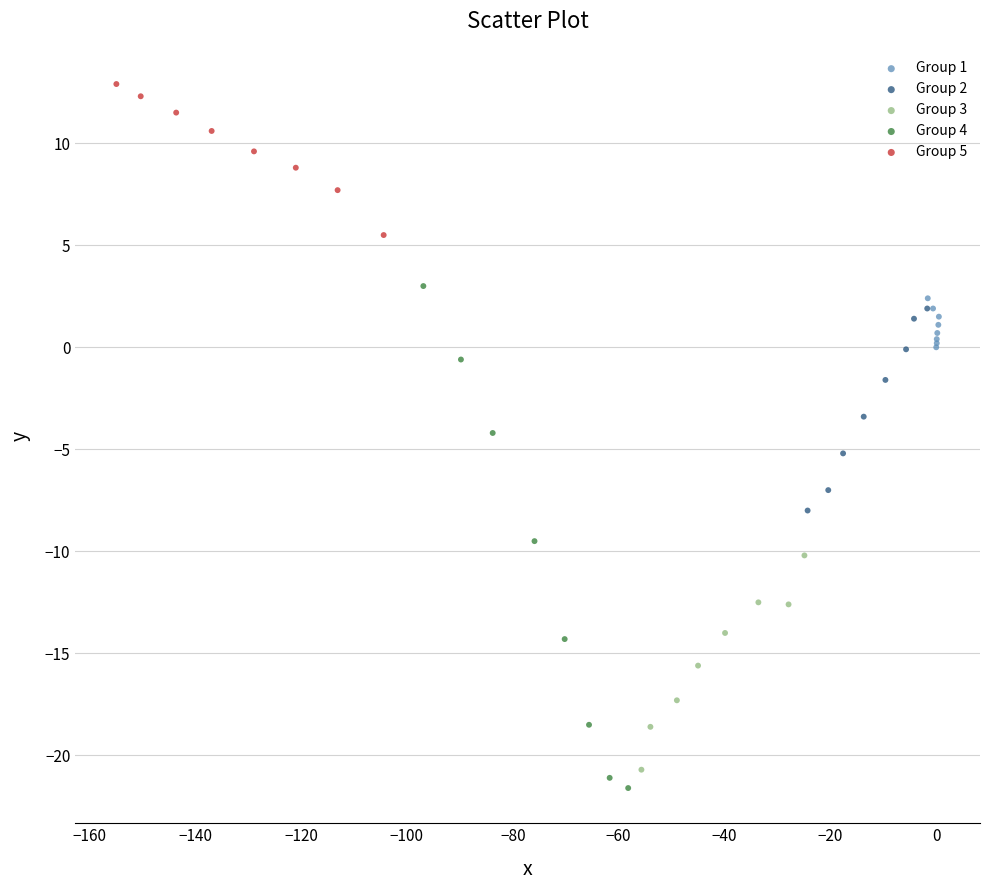

Which series has the widest spread of Y values?

Group 4